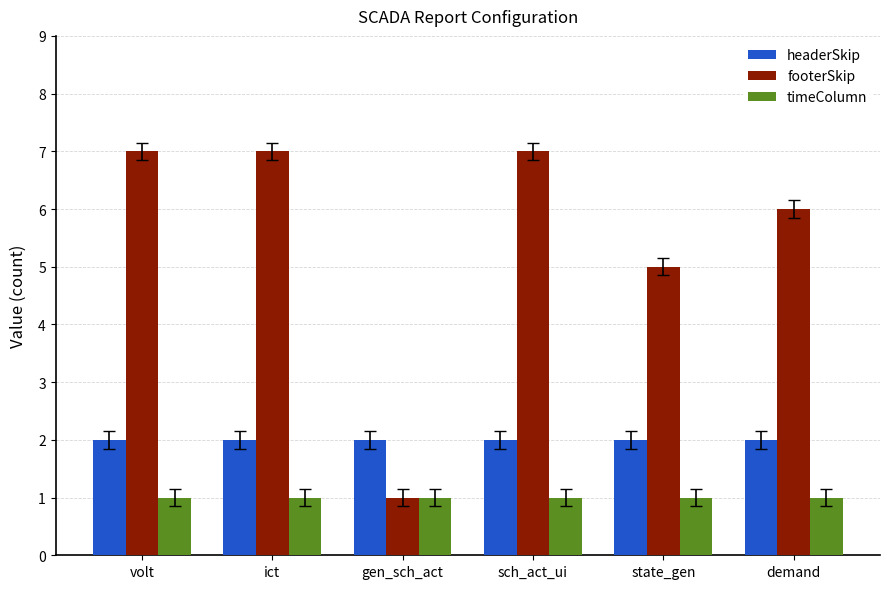

What is the greatest value displayed?

7